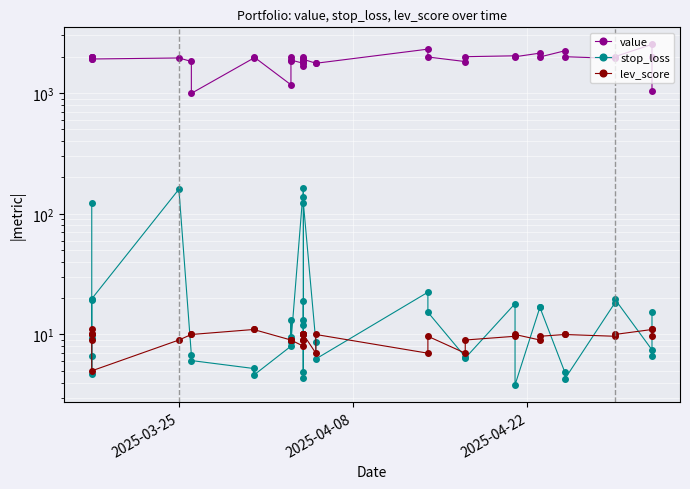

Reading left to right, list all the values displayed in this chart.

value: 1918.4	1989.8	1998.3	1995.3	1982.3	1913.0	1951.4	1825.2	993.7	1943.9	2000.0	1170.1	1987.0	1846.0	1874.7	1762.5	1893.4	1991.9	1671.2	1795.9	1795.9	1900.6	1900.6	1764.0	1763.4	2308.6	1987.8	1821.6	1999.4	2033.5	1997.5	2139.3	1990.2	2236.9	1998.9	1933.5	1997.0	2529.3	1995.6	1030.2
stop_loss: 123.3	9.3	4.7	6.7	19.2	19.7	159.7	6.8	6.1	5.2	4.6	8.0	13.1	9.6	8.6	164.8	4.9	19.1	4.3	13.2	11.9	136.5	122.2	8.6	6.3	22.4	15.3	6.5	6.4	18.0	3.8	16.8	16.7	4.9	4.3	18.1	19.8	7.5	6.6	15.5
lev_score: 11.0	10.0	10.0	10.0	9.0	5.0	9.0	10.0	10.0	11.0	11.0	9.0	9.0	9.0	9.0	8.0	10.0	10.0	10.0	9.0	9.0	10.0	10.0	7.0	10.0	7.0	9.7	7.0	9.0	9.7	10.0	9.0	9.7	10.0	10.0	9.7	10.0	11.0	11.0	9.7